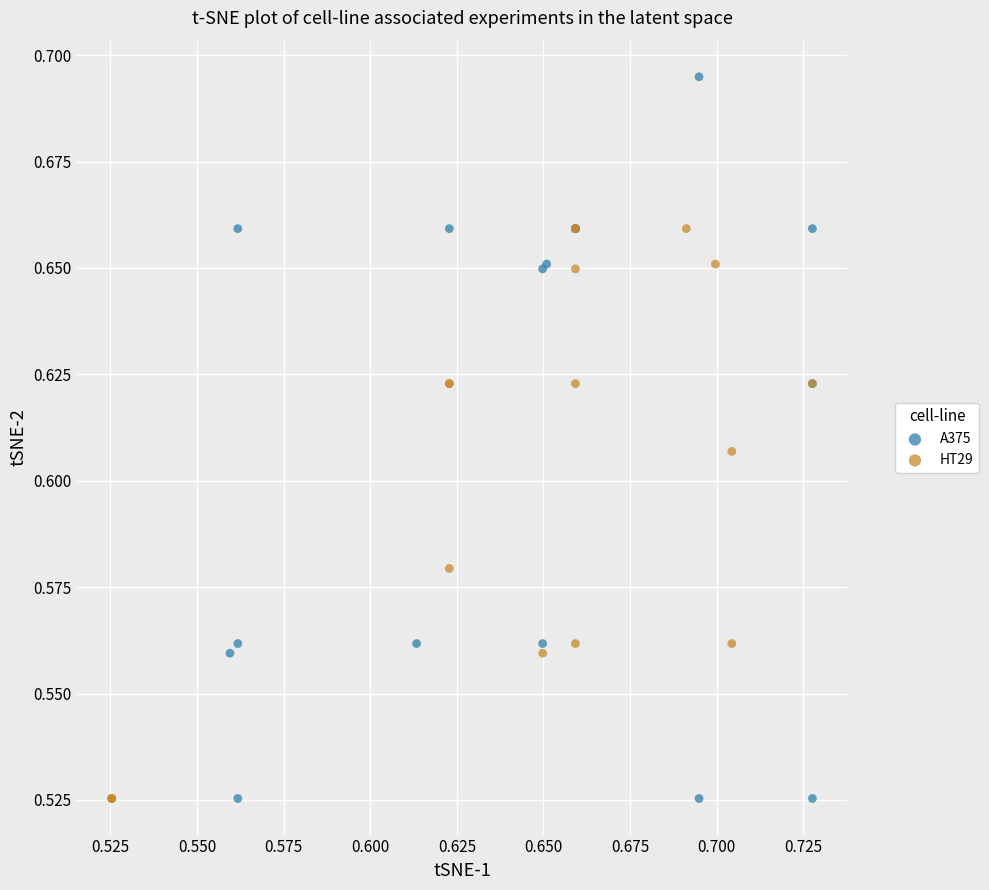

Which series has the largest Y range (max minus min)?

A375